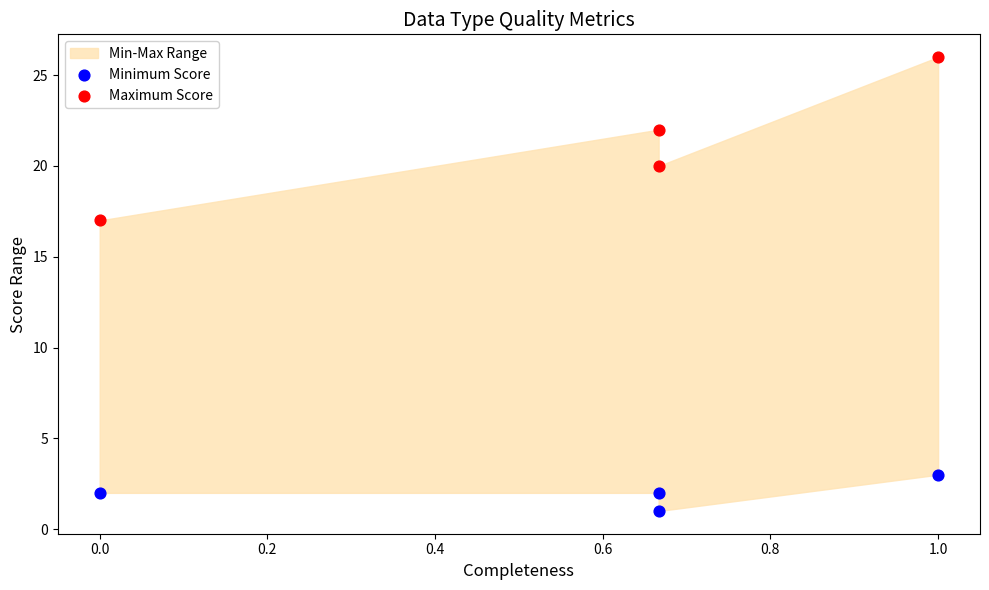

Which series has the widest spread of Y values?

Maximum Score